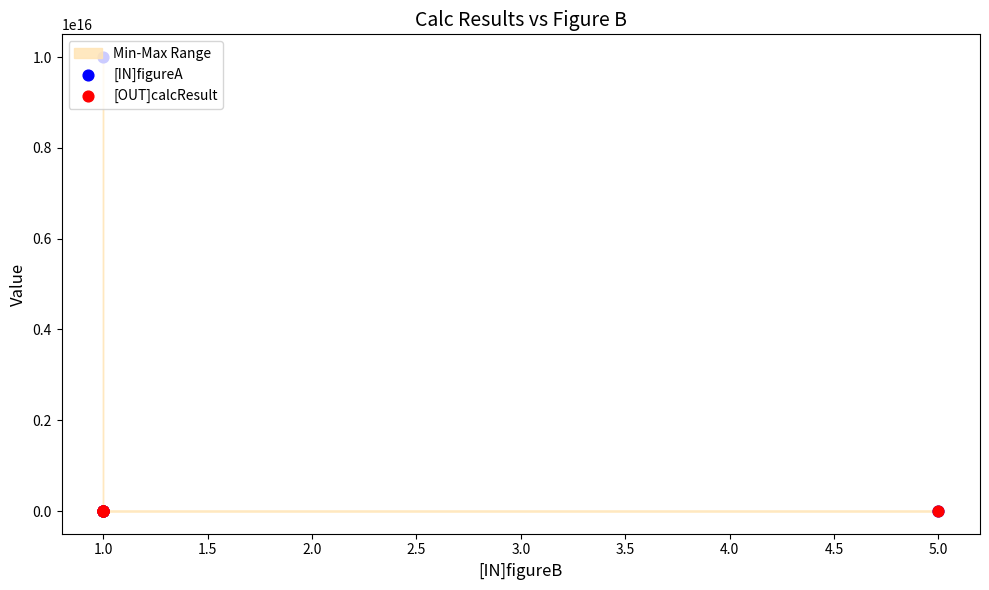

Which series reaches the maximum Y coordinate?

[IN]figureA